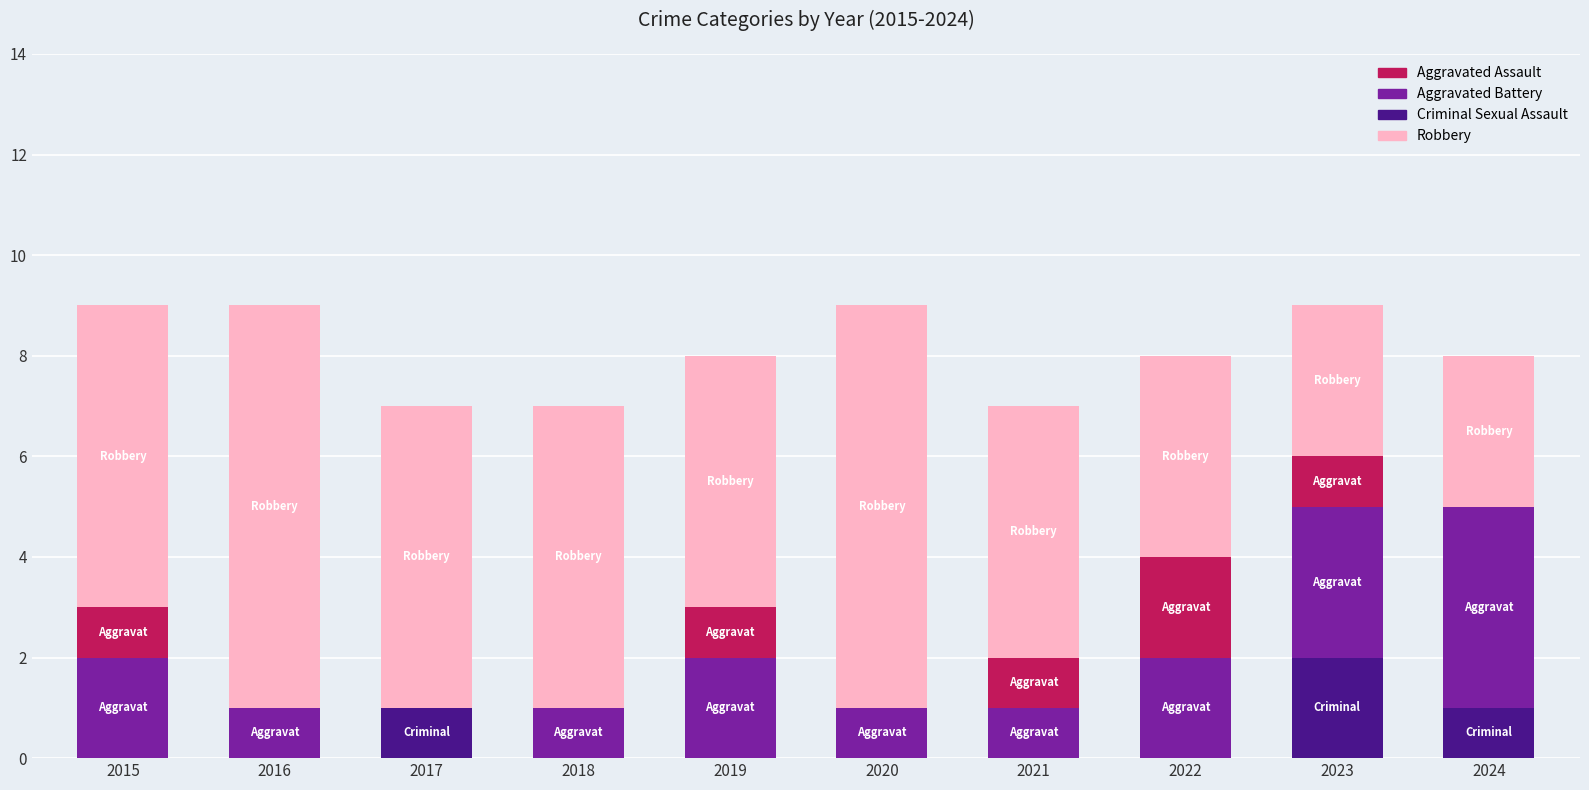

What is the total value across all series at 2020?

9